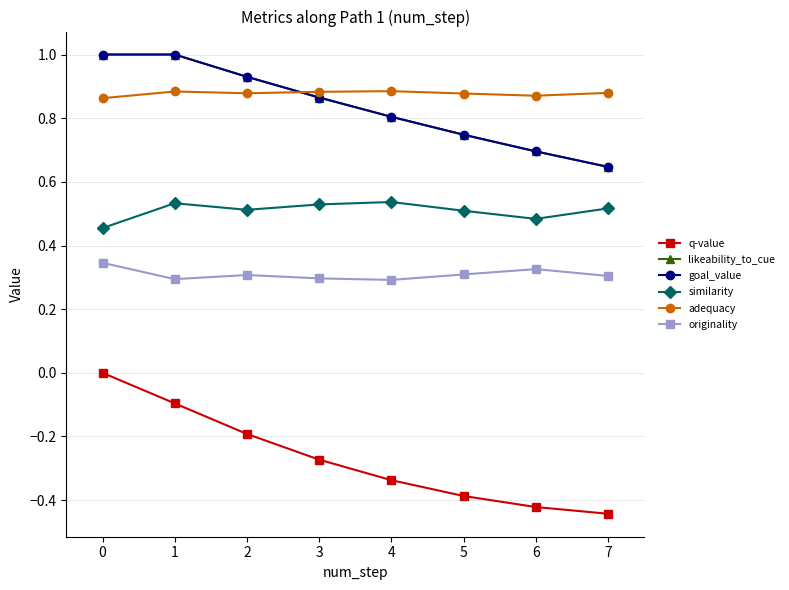

Does the chart have visible grid lines?

Yes